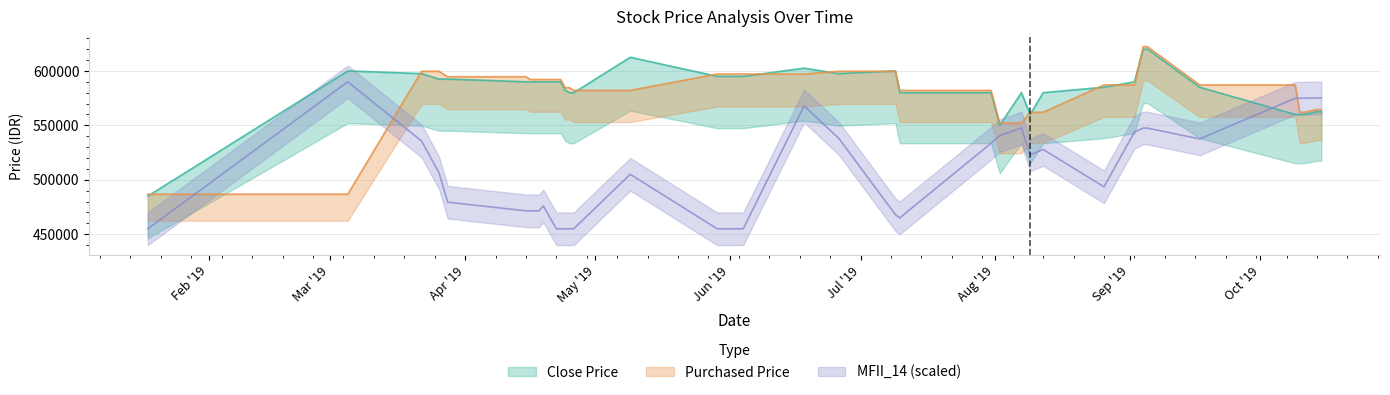

Reading right to left, extract all data points from this chart.

Close Price: 562500.0	562500.0	560000.0	560000.0	560000.0	585000.0	620000.0	620000.0	590000.0	585000.0	580000.0	560000.0	580000.0	550000.0	580000.0	580000.0	600000.0	597500.0	602500.0	595000.0	595000.0	595000.0	595000.0	595000.0	612500.0	580000.0	580000.0	582500.0	590000.0	590000.0	590000.0	590000.0	590000.0	590000.0	590000.0	592500.0	592500.0	597500.0	600000.0	485000.0
Purchased Price: 564525.0	564525.0	562016.0	562016.0	587106.0	587106.0	622232.0	622232.0	587106.0	587106.0	562016.0	562016.0	551980.0	551980.0	582088.0	582088.0	599651.0	599651.0	597142.0	597142.0	597142.0	597142.0	597142.0	597142.0	582088.0	582088.0	584597.0	584597.0	592124.0	592124.0	592124.0	592124.0	592124.0	592124.0	594633.0	594633.0	599651.0	599651.0	486746.0	486746.0
MFII_14: 575150.0	575150.0	574920.5	574920.5	574920.5	537539.0	547488.5	547488.5	543749.0	493556.0	527846.0	522959.0	547542.5	540603.5	533489.0	465003.5	468027.5	537971.0	567806.0	455000.0	455000.0	455000.0	455000.0	455000.0	505058.0	455000.0	455000.0	455000.0	455000.0	455000.0	475992.5	471470.0	471470.0	471470.0	471470.0	479421.5	506435.0	535527.5	590000.0	455000.0